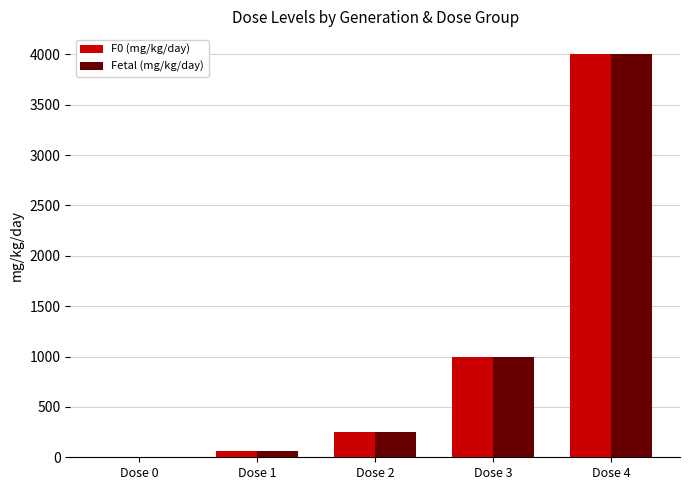

At which category is the sum across all series the highest?

Dose 4